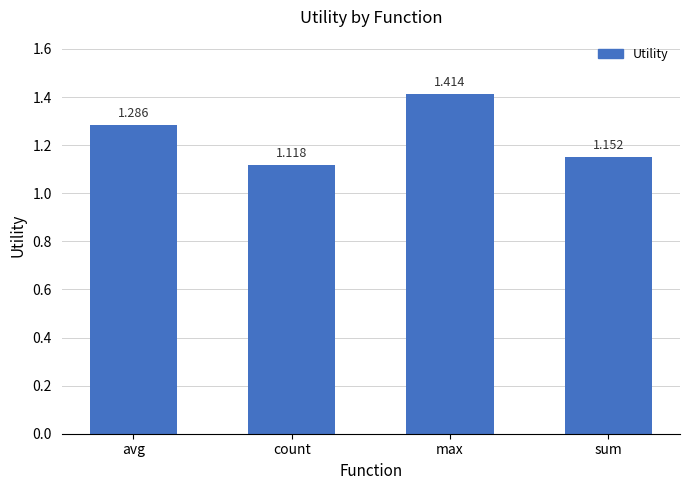

Where is the data nearest to the value 1?

count